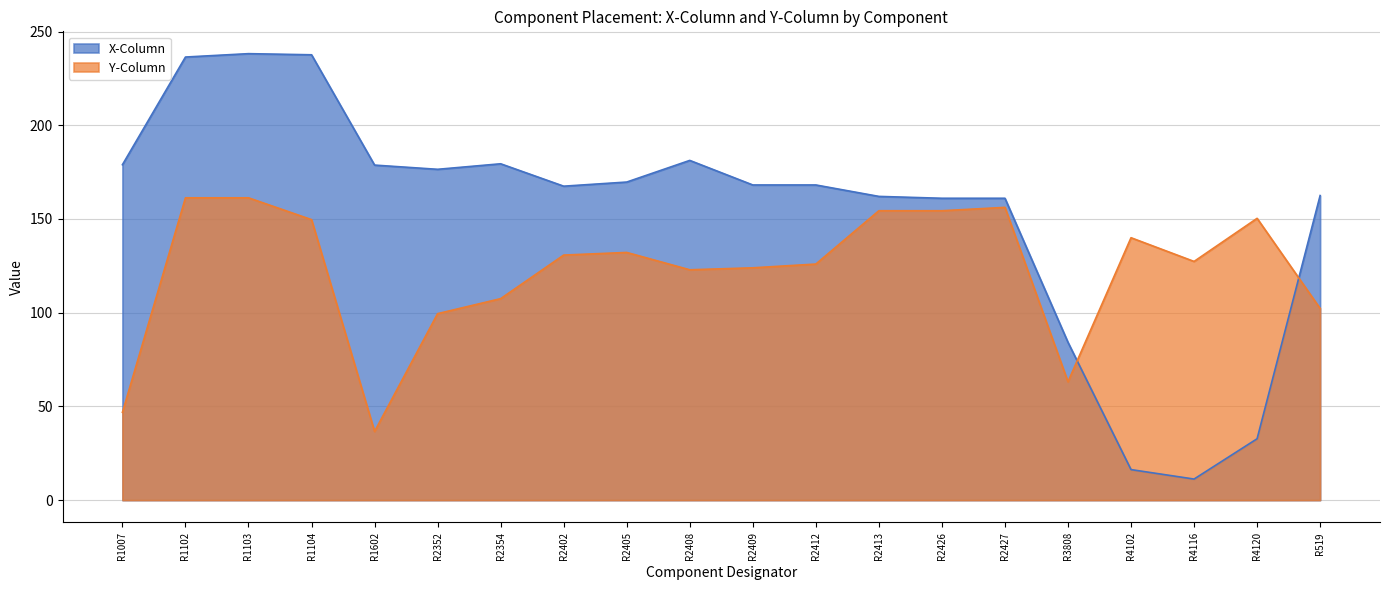

List the series in order of their overall mean, lowest first.

Y-Column, X-Column